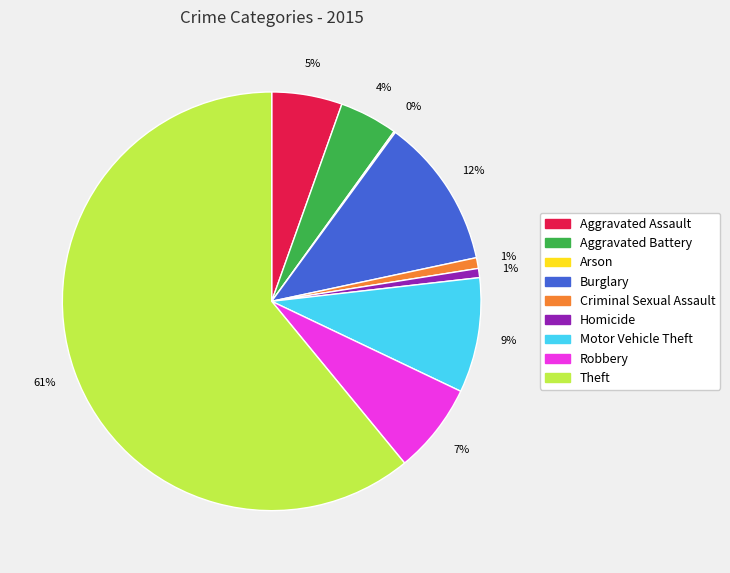

To the nearest percent, what is the combined percentage of Criminal Sexual Assault and Robbery?

8%